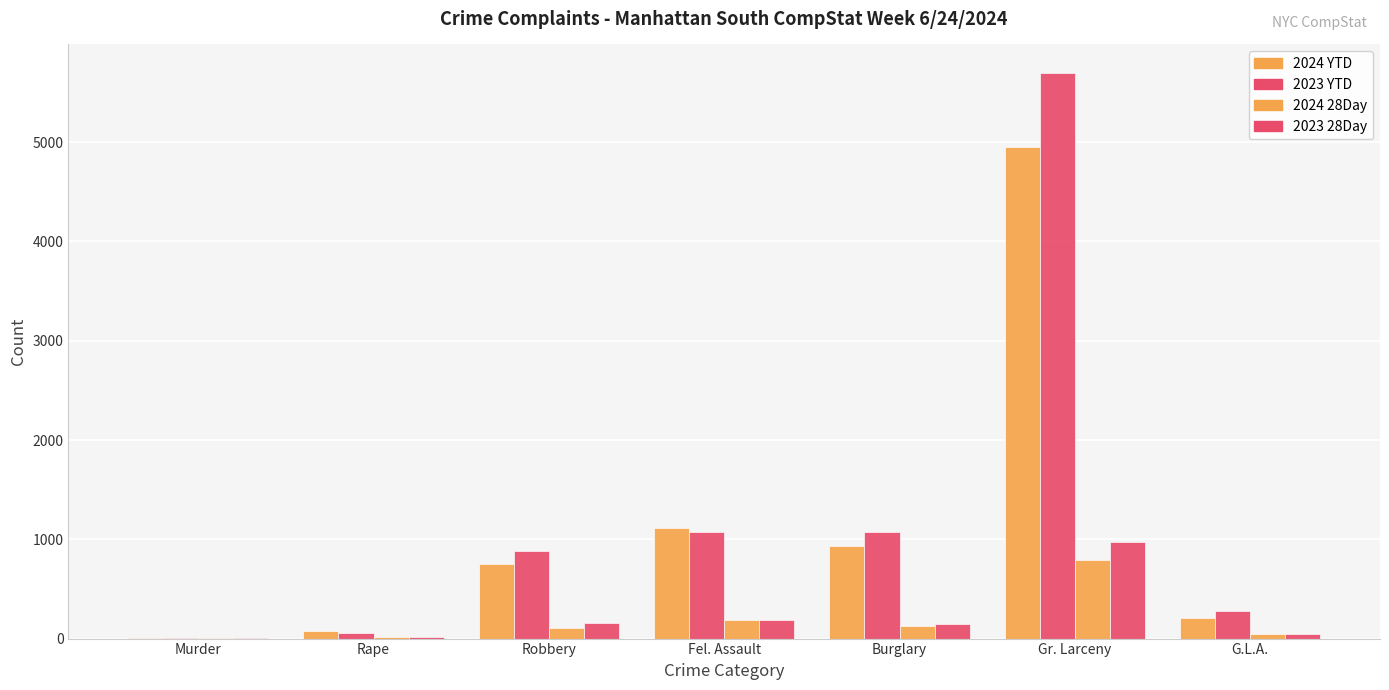

What is the label of the 2nd bar from the left?

Rape